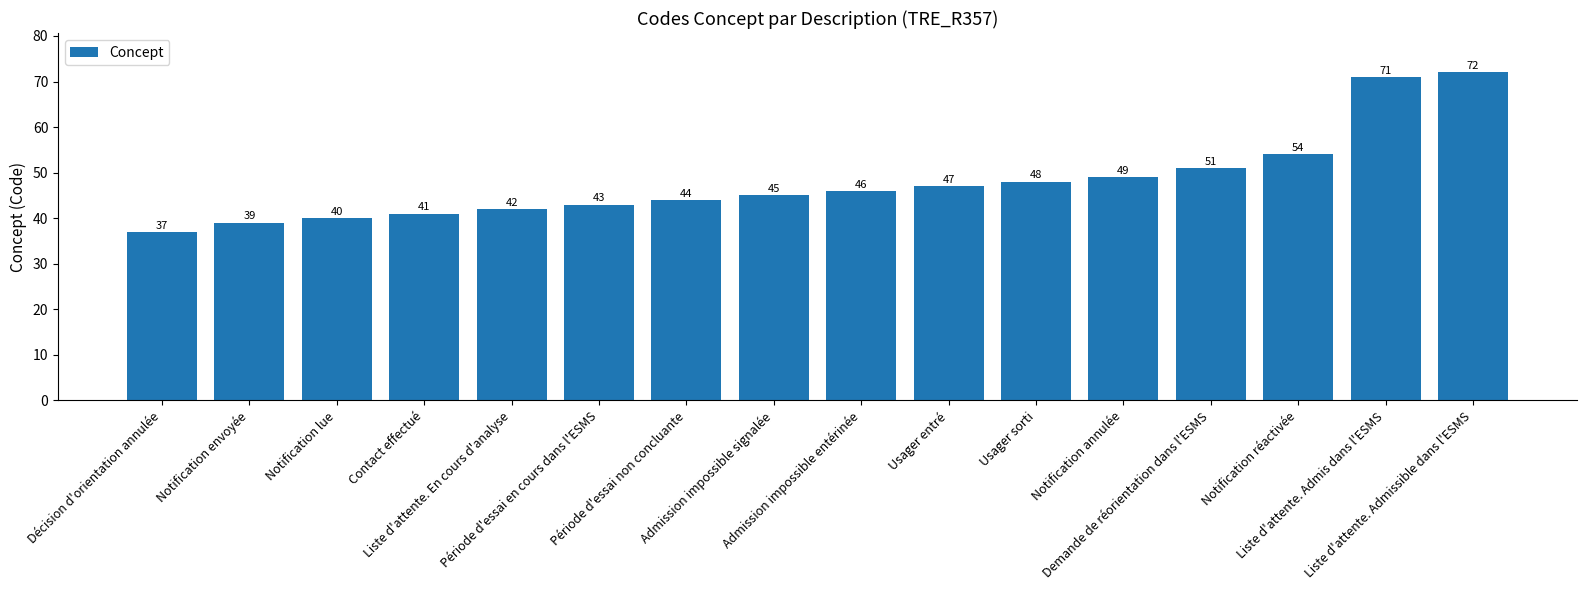

At which category does the chart reach its peak across all series?

Liste d'attente. Admissible dans l'ESMS